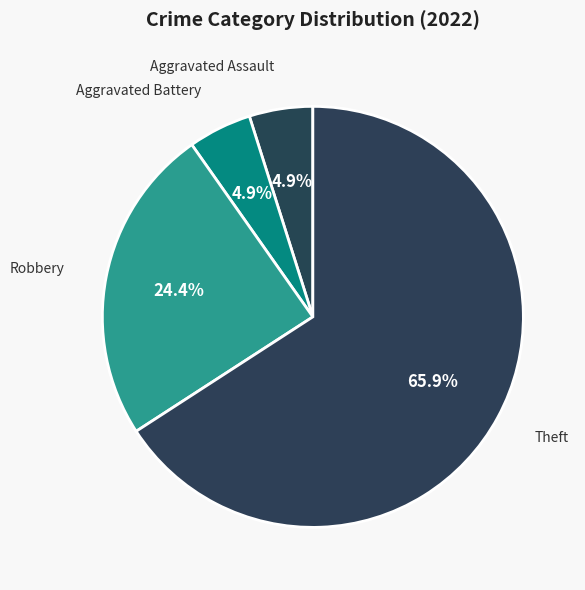

Is the sum of Robbery and Theft greater than half?

Yes